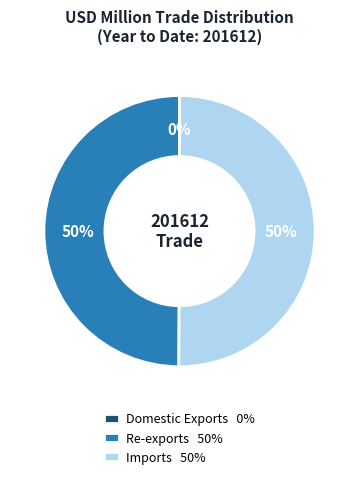

Is it true that Re-exports is 50% of the pie?

True